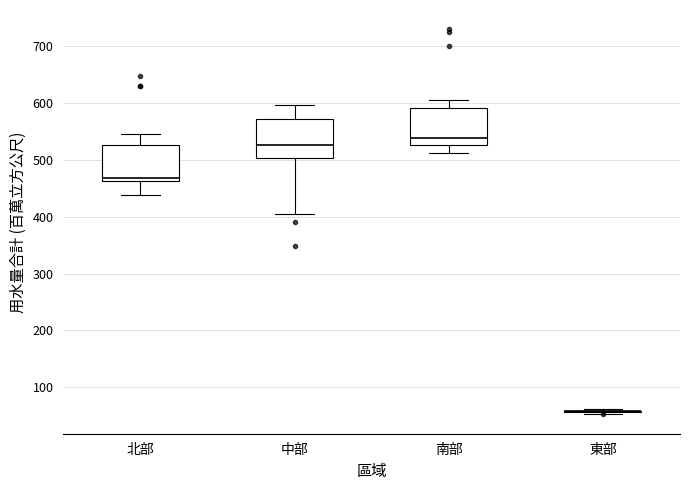

Reading left to right, transcribe this box plot: for each box, give where its median line is, the range the box spans, and where its two whiskers end, as read against the y-axis. The values are not printed on the chart, so give them approximately, as read against the axis.

北部: median 470, box 460 to 530, whiskers 440 to 550
中部: median 530, box 500 to 570, whiskers 410 to 600
南部: median 540, box 530 to 590, whiskers 510 to 610
東部: box collapsed to a line at 60, whiskers 50 to 60